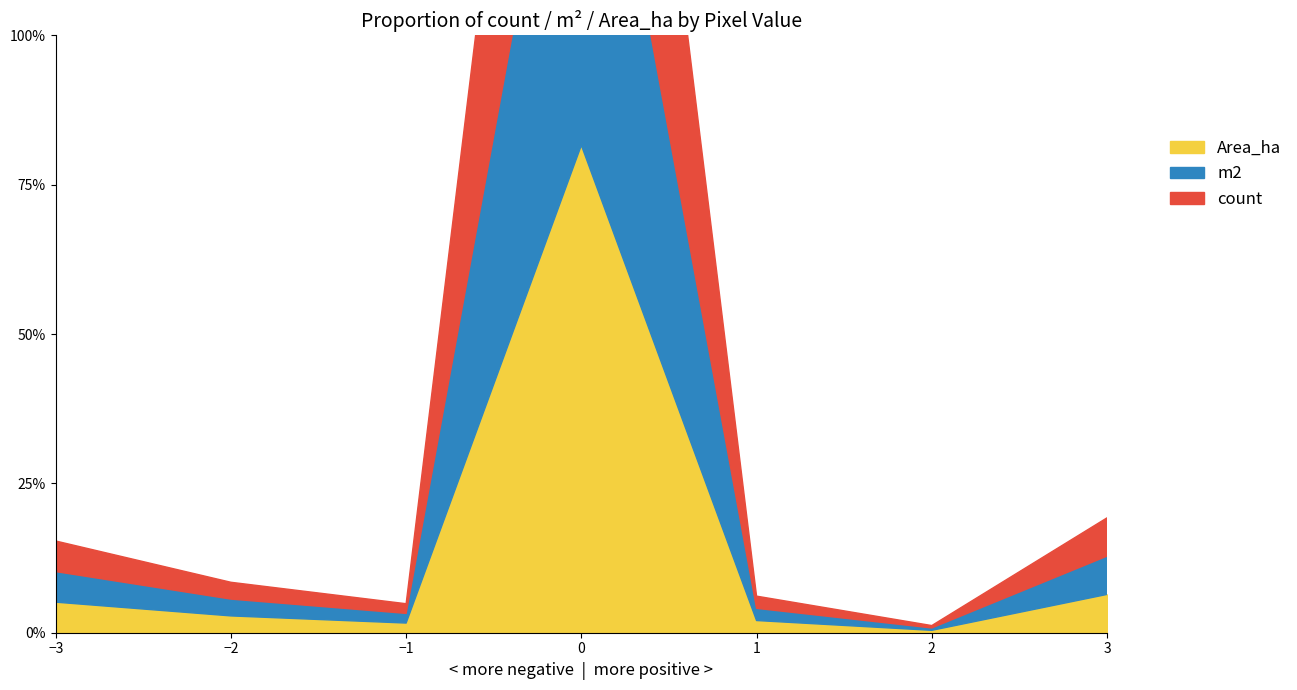

True or false: m2 and count intersect in this chart.

False